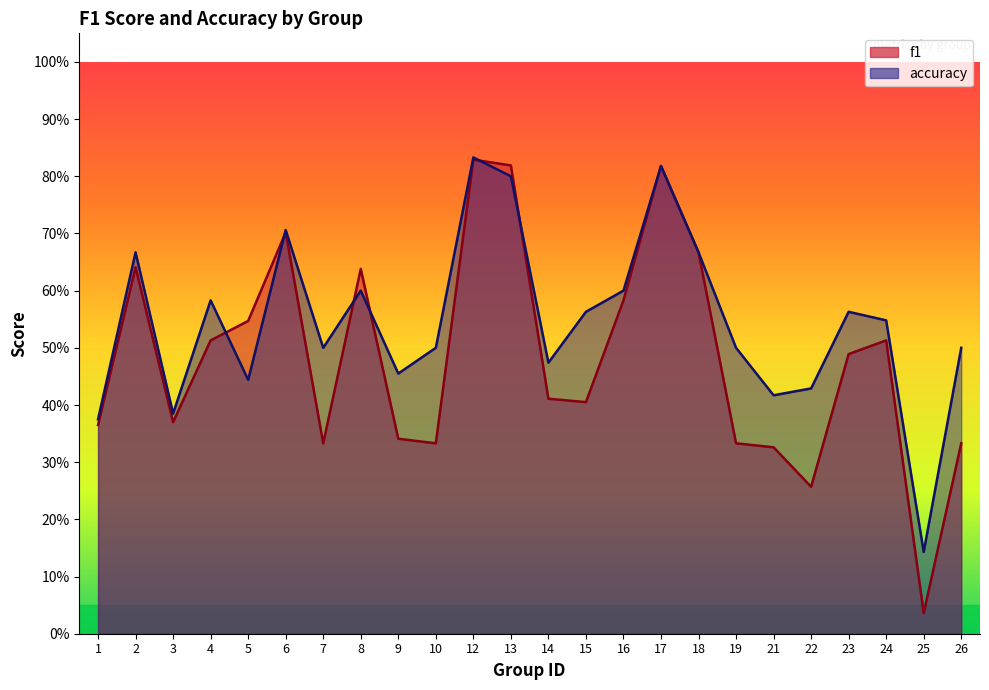

How many lines are shown in the chart?

2